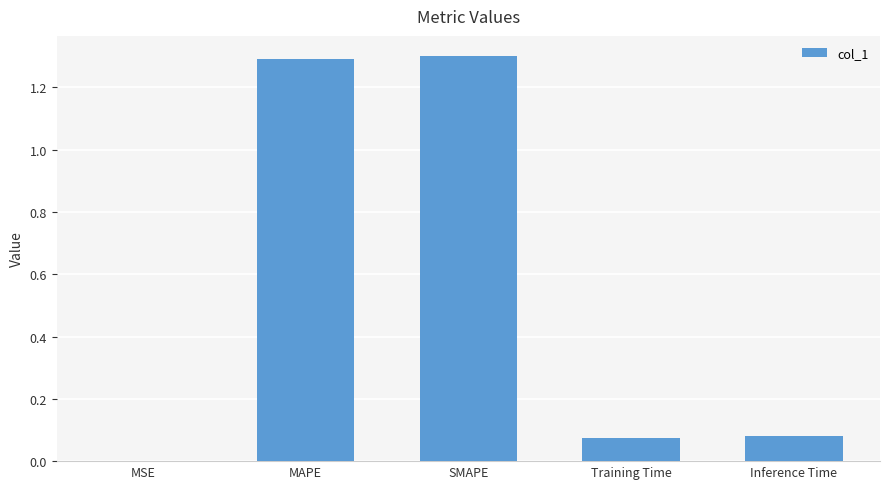

What is the sum of all values?

2.7